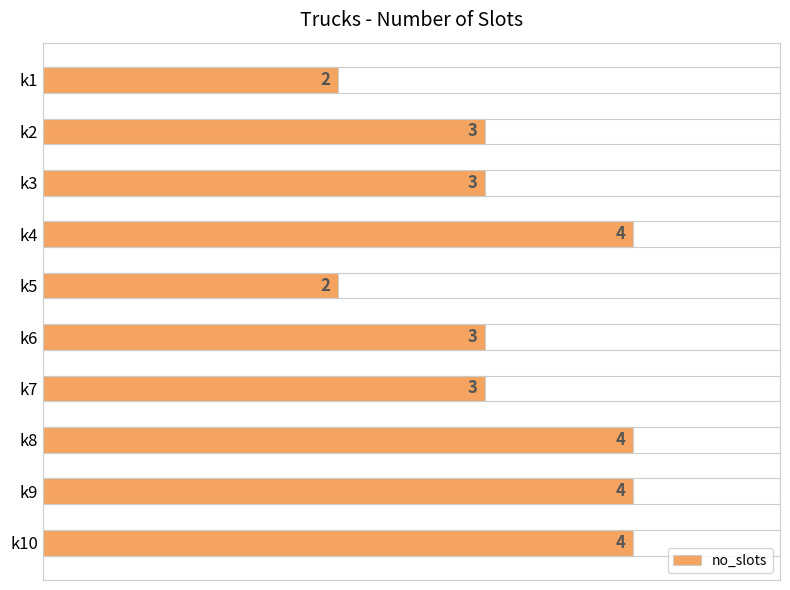

What is the greatest value displayed?

4